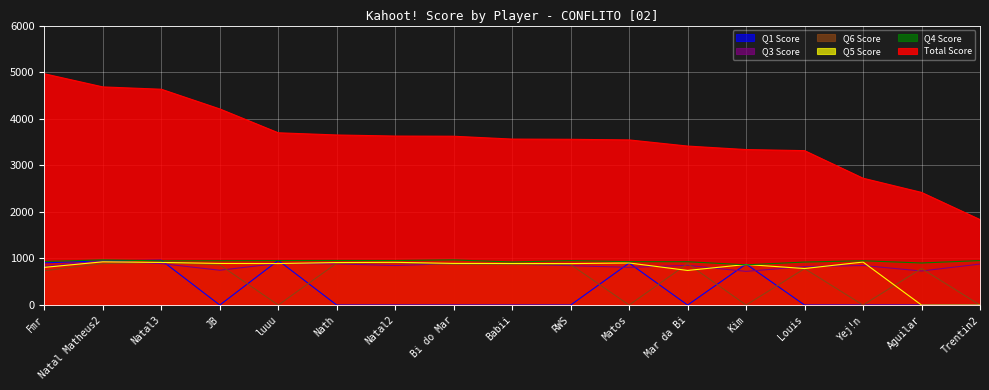

What is the difference between the maximum and minimum values in the Q6 Score series?

917